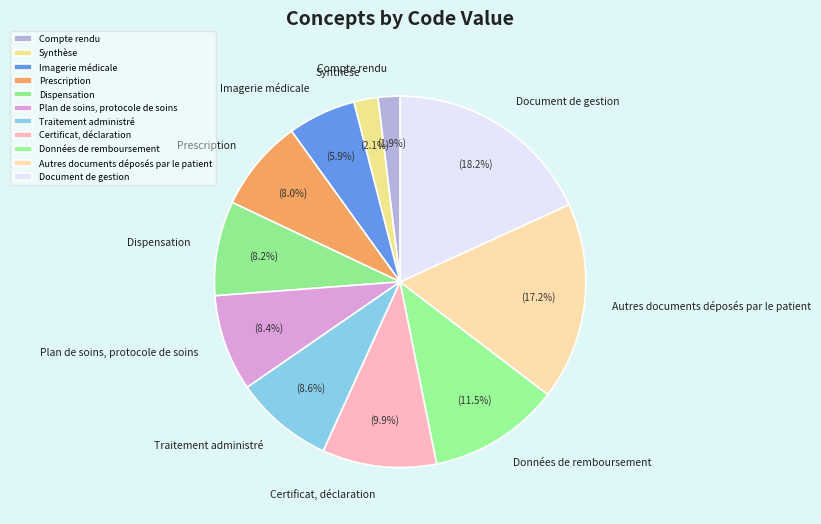

How many segments does this pie chart have?

11